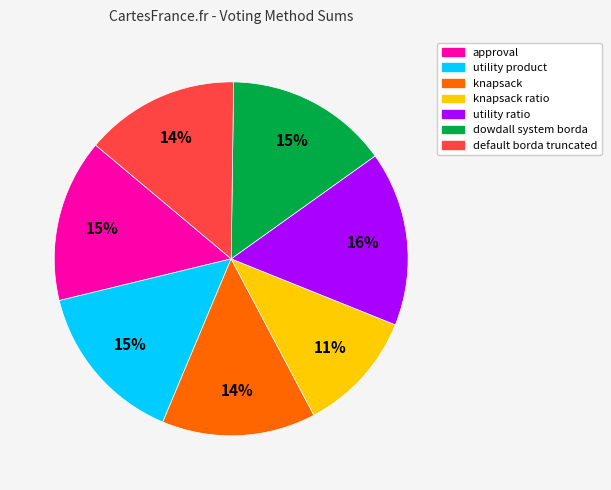

Is there a majority slice in this chart?

No